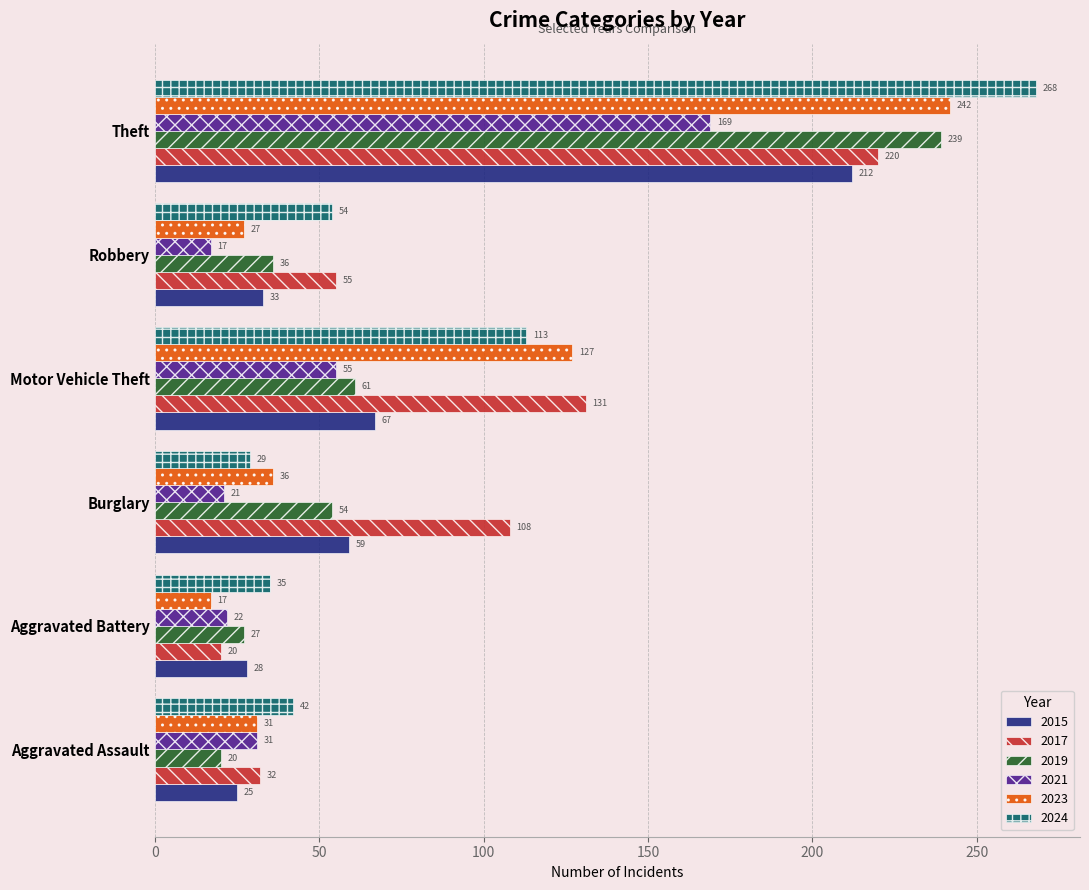

At which label does 2019 reach its minimum?

Aggravated Assault